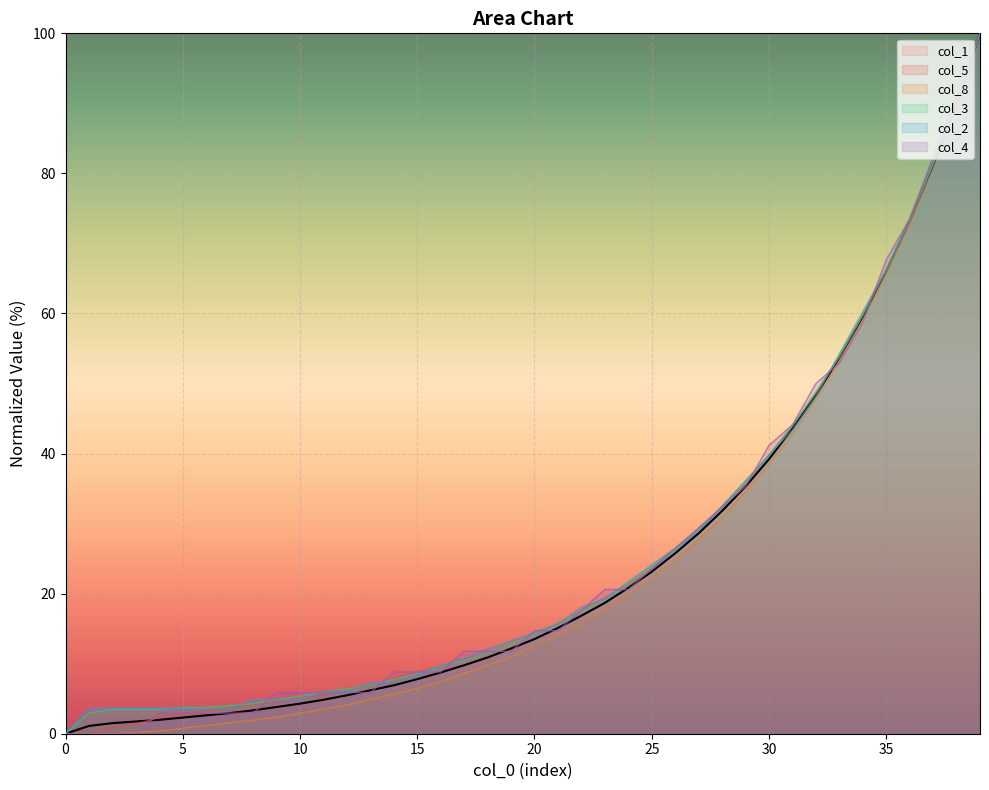

Is the value of col_1 at 27 greater than the value of col_5 at 19?

Yes